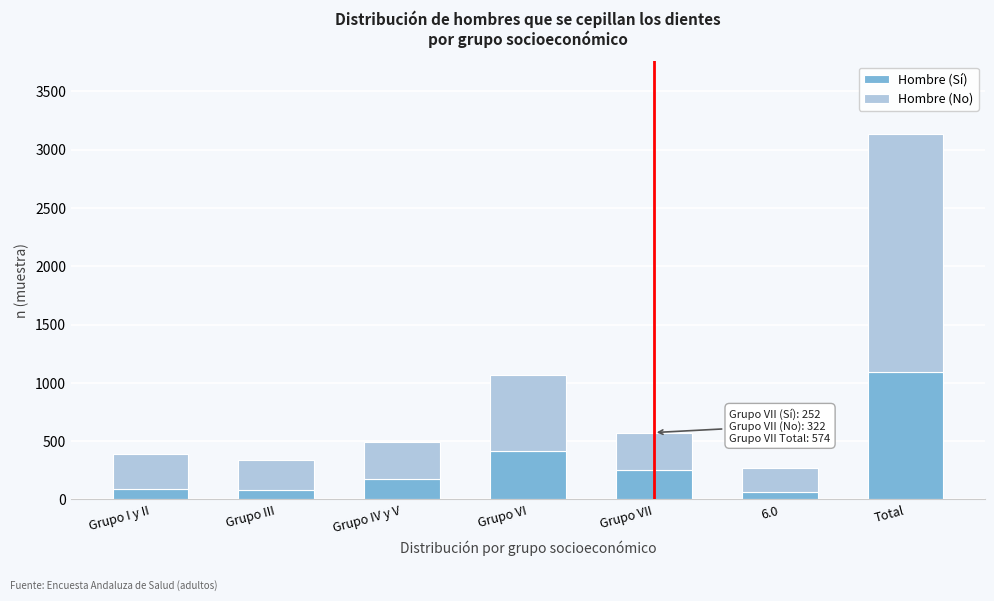

What is the highest value of the Hombre (Sí) series?

1090